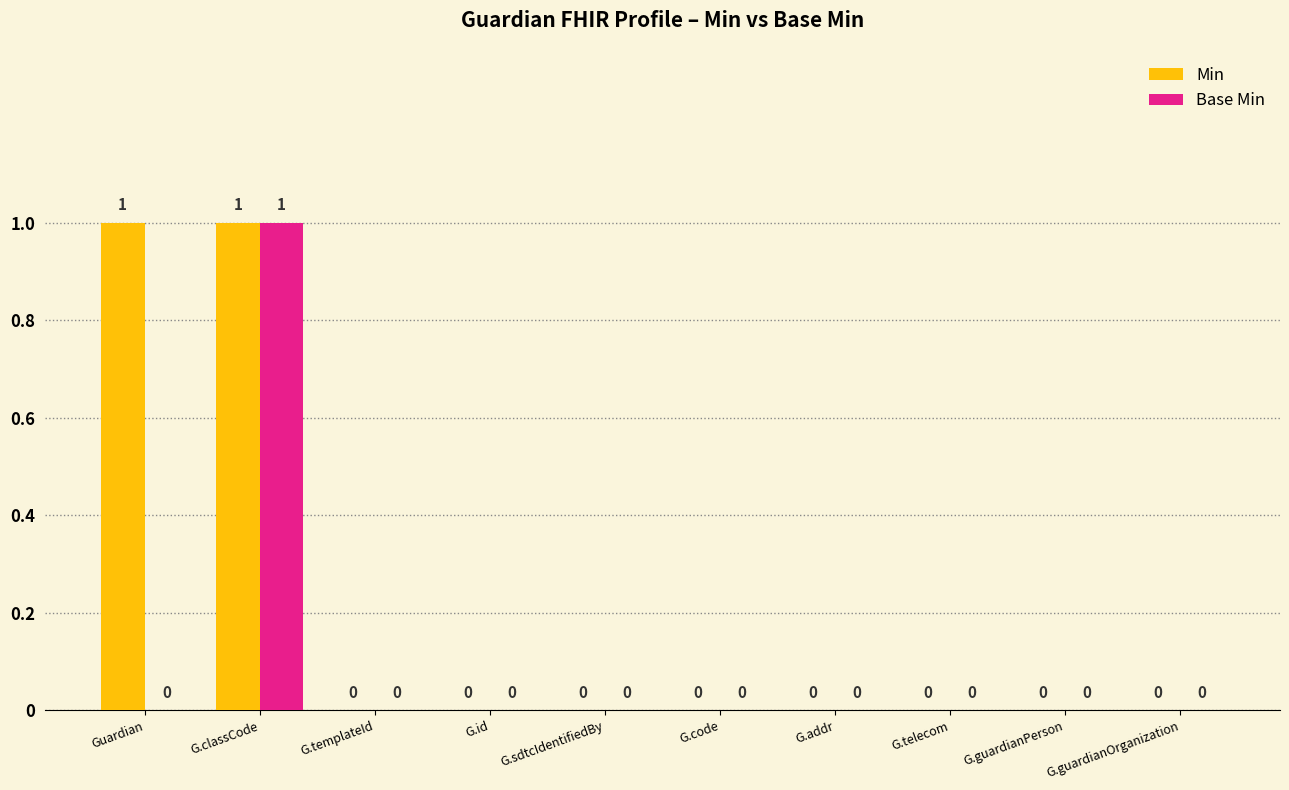

The value of Min at G.addr is 1. True or false?

False